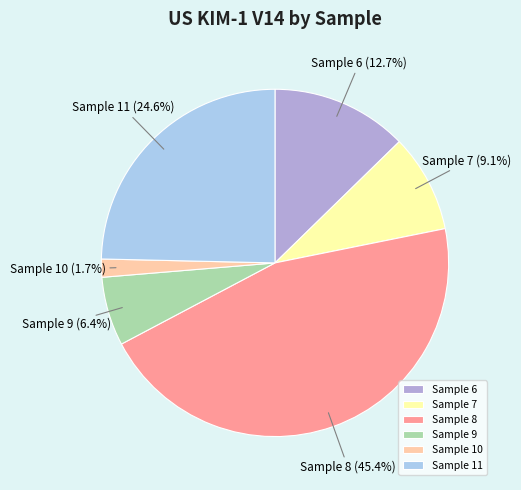

Which has a higher value, Sample 9 or Sample 11?

Sample 11